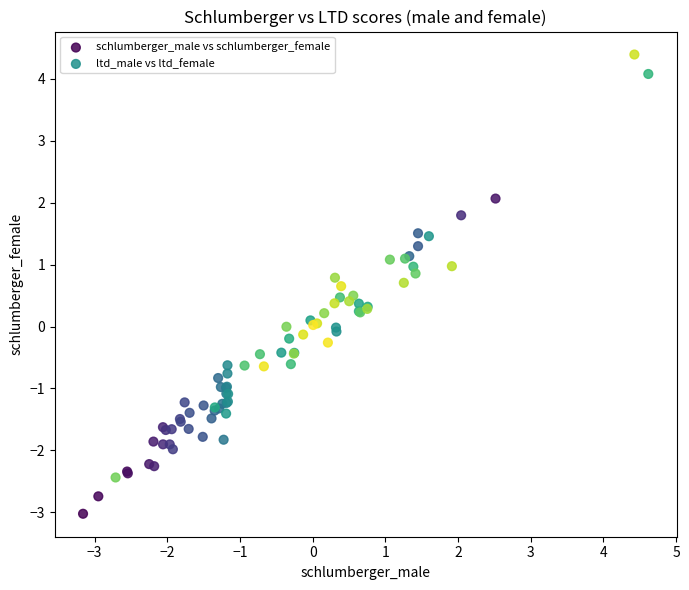

Which series reaches the maximum Y coordinate?

ltd_male vs ltd_female